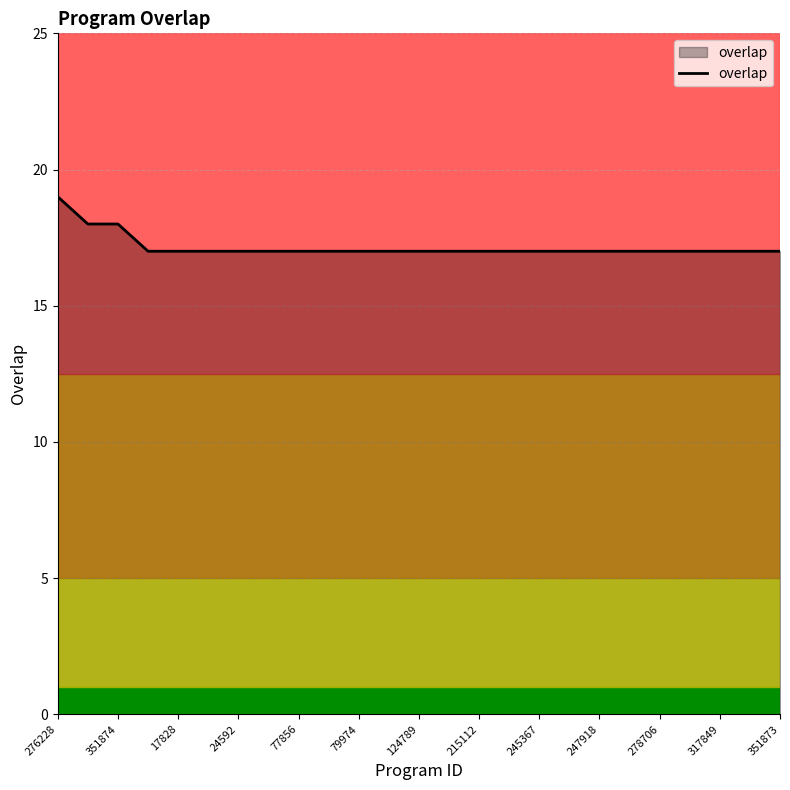

What is the maximum value shown in the chart?

19